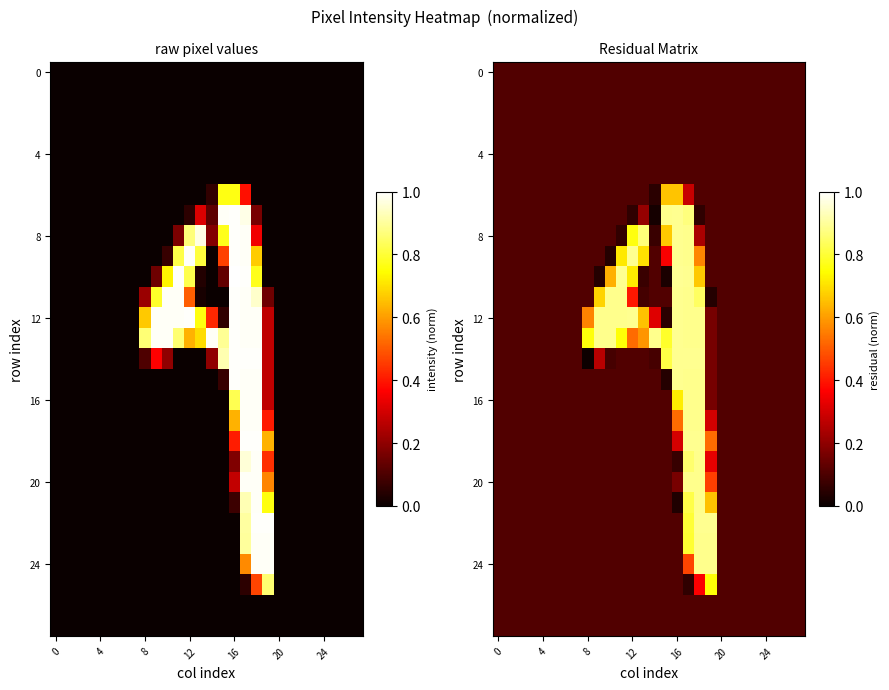

What is the total value across all series at 9?

5.2